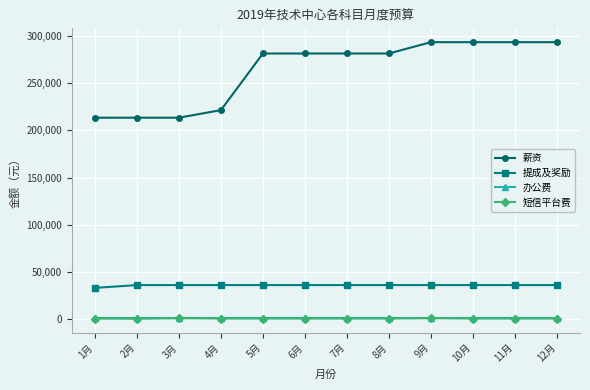

True or false: 短信平台费 and 薪资 cross at least once.

False